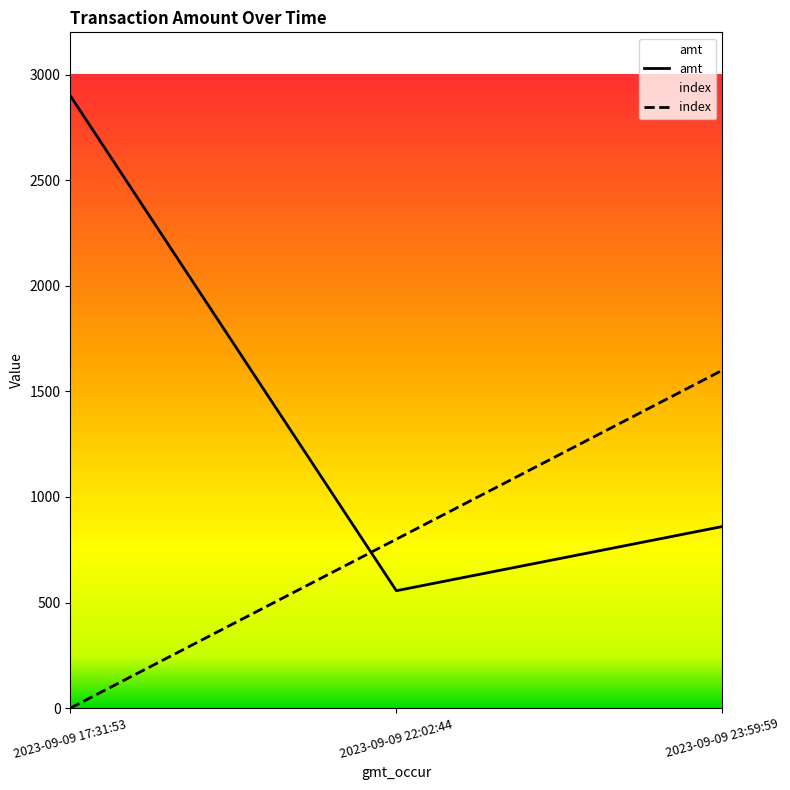

List the labels in order of amt value, smallest first.

2023-09-09 22:02:44, 2023-09-09 23:59:59, 2023-09-09 17:31:53